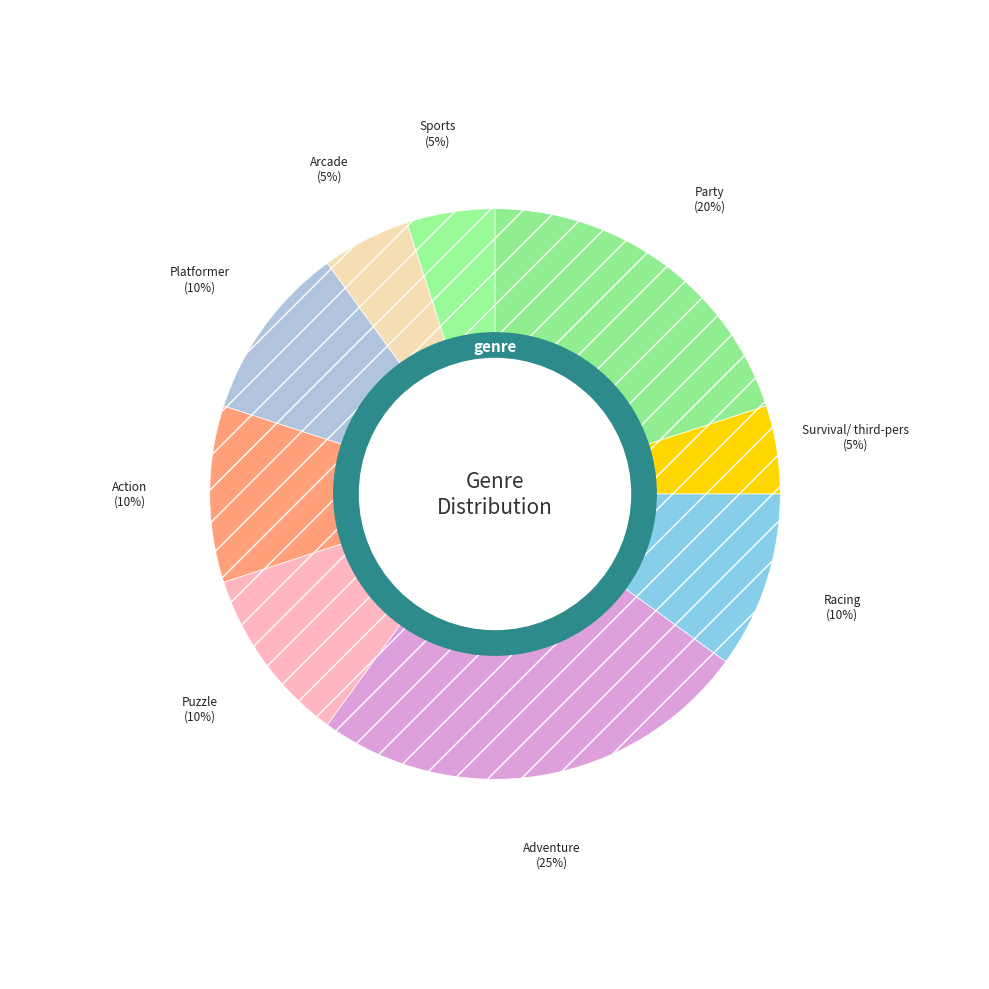

How many slices are in this pie chart?

9